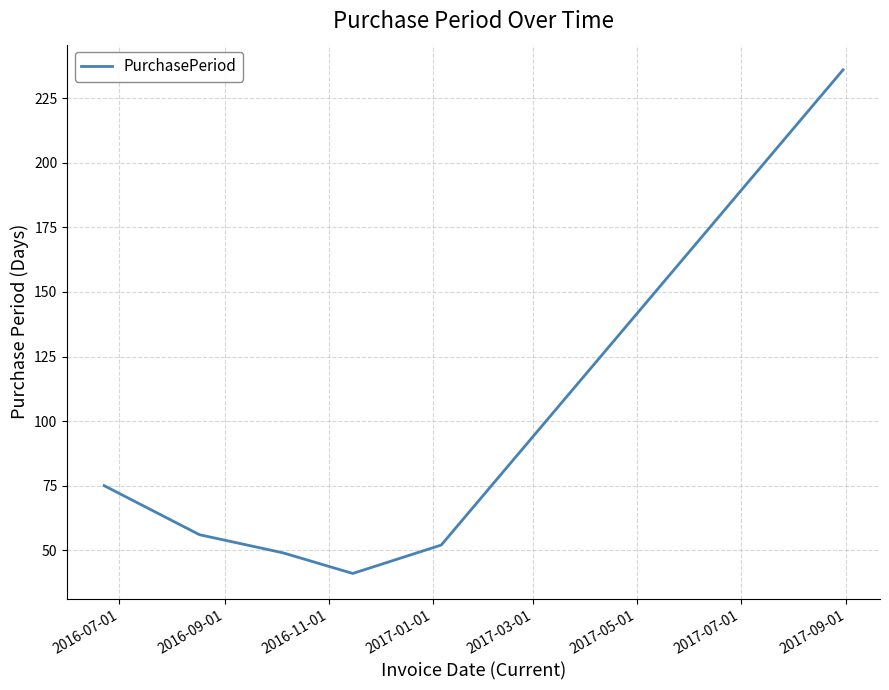

What is the maximum value shown in the chart?

236